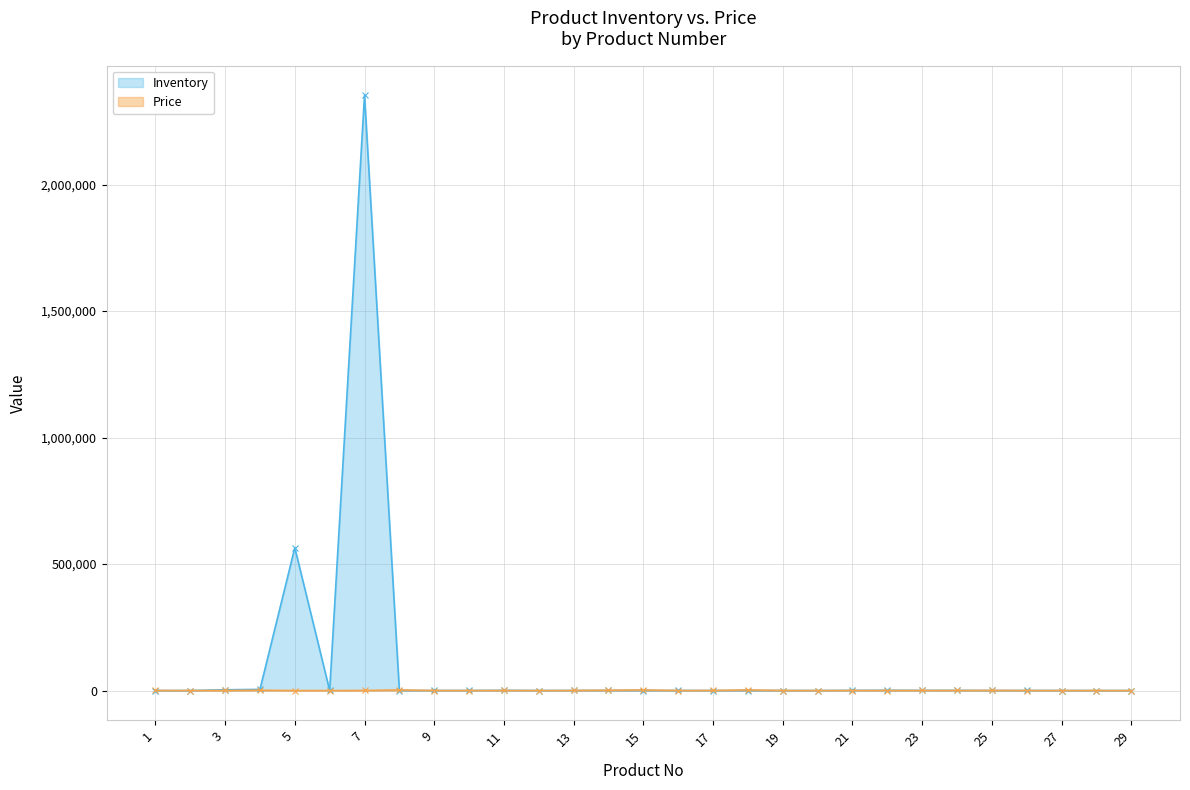

Which label corresponds to the smallest value in the chart?

2